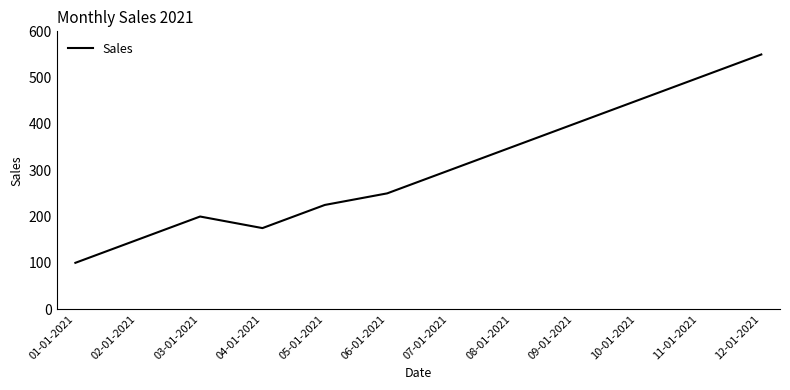

What is the change in value from 09-01-2021 to 11-01-2021?

+100